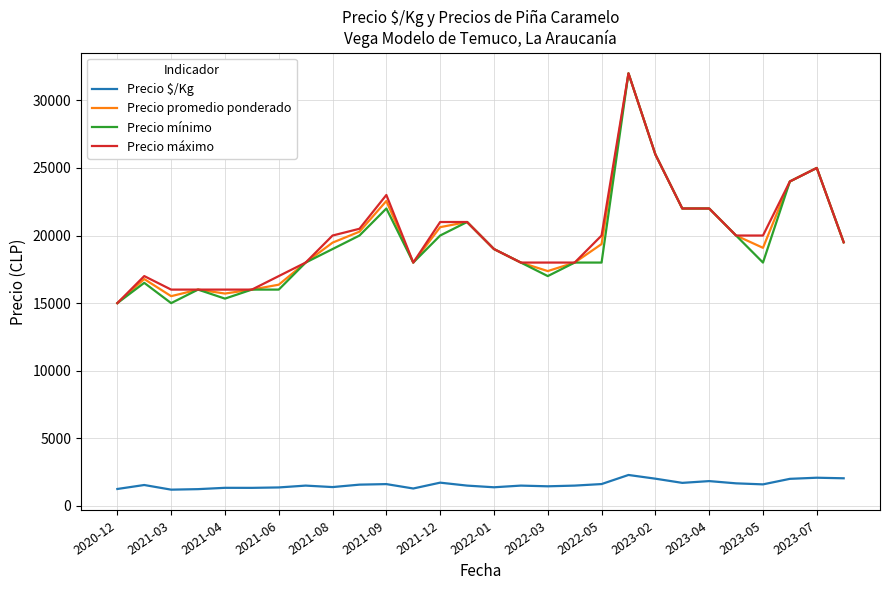

True or false: Precio $/Kg and Precio promedio ponderado intersect in this chart.

False